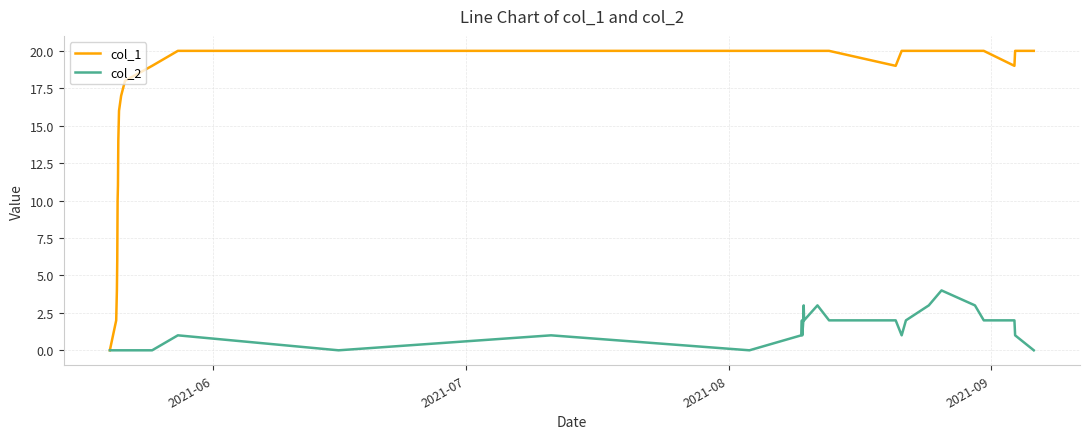

List the series in order of their peak value, highest first.

col_1, col_2